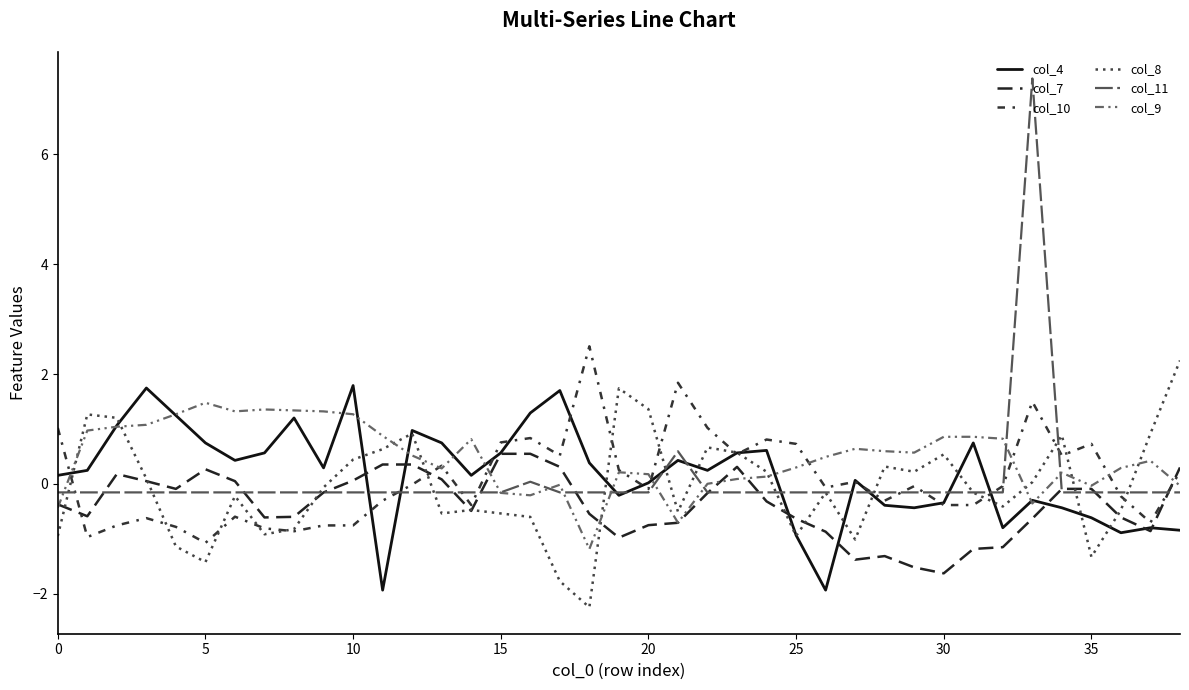

How many interior local peaks does the col_8 series have?

10